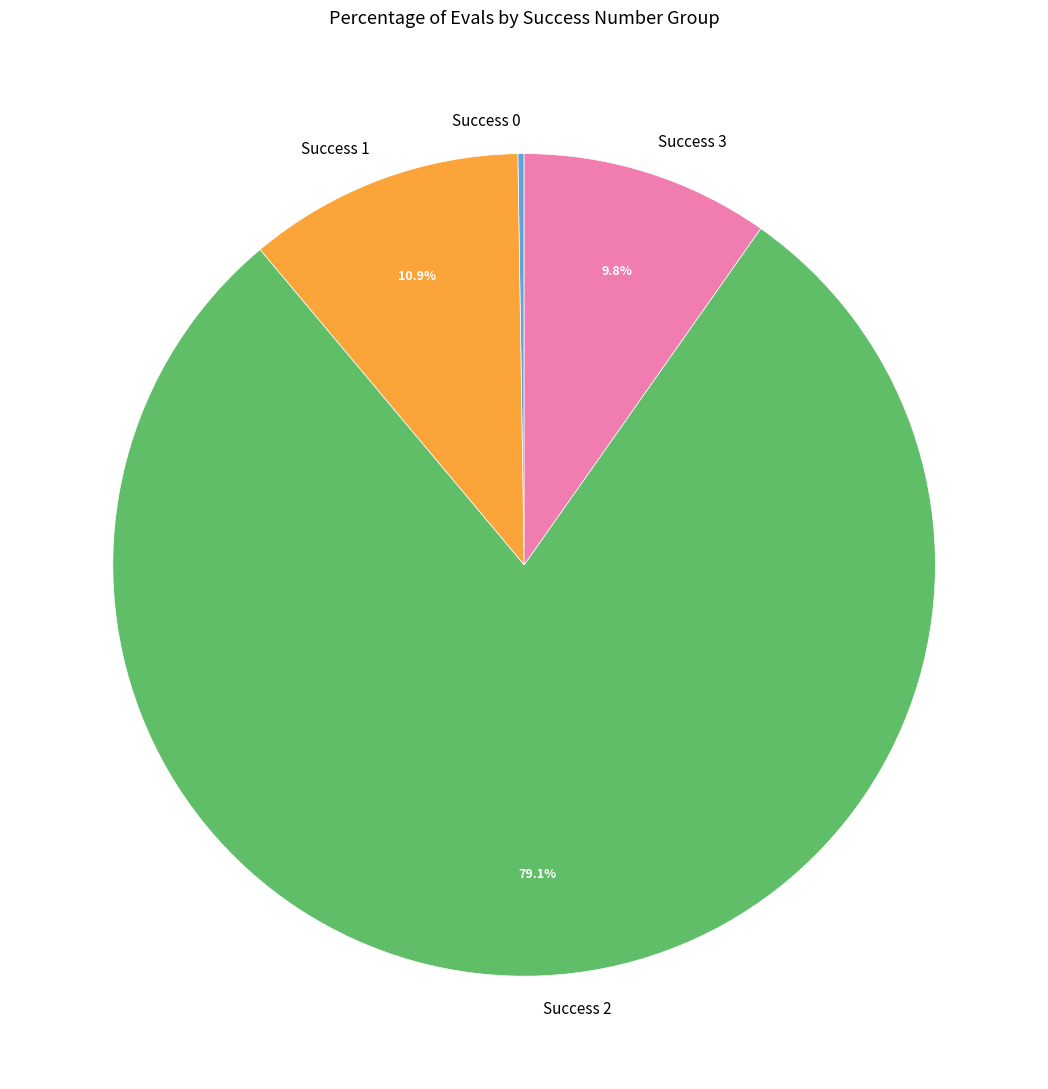

What percentage do Success 2 and Success 1 together represent?

90.0%